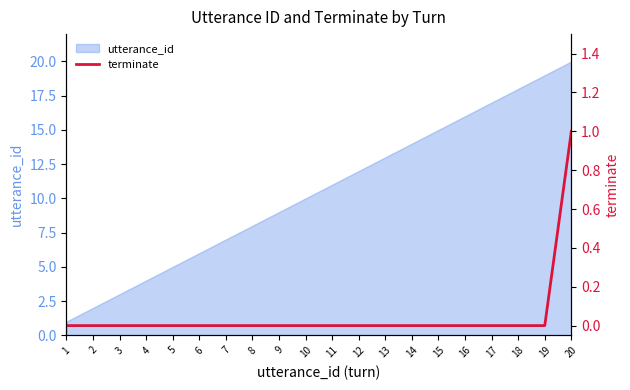

What is the difference between the maximum and minimum values?

1